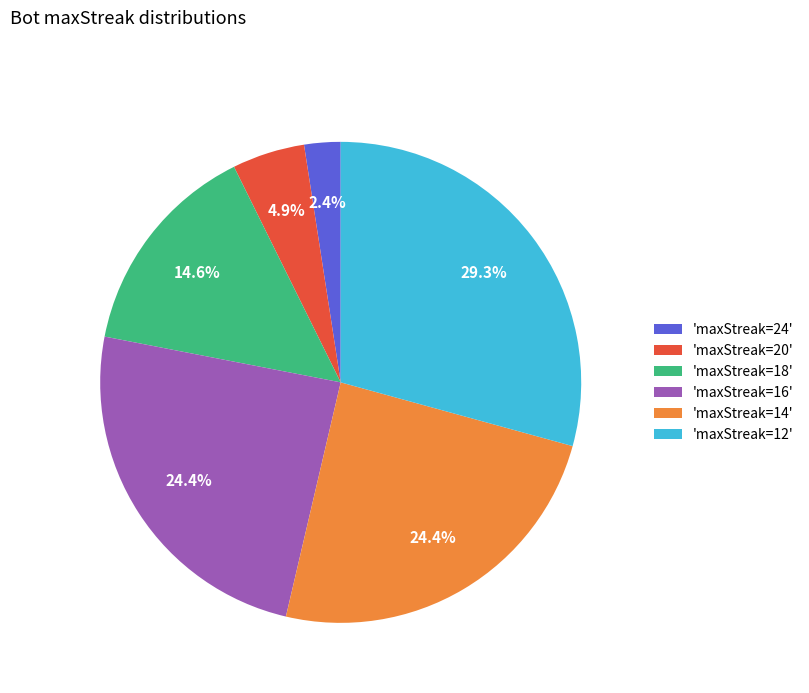

Which has a higher value, 'maxStreak=16' or 'maxStreak=24'?

'maxStreak=16'